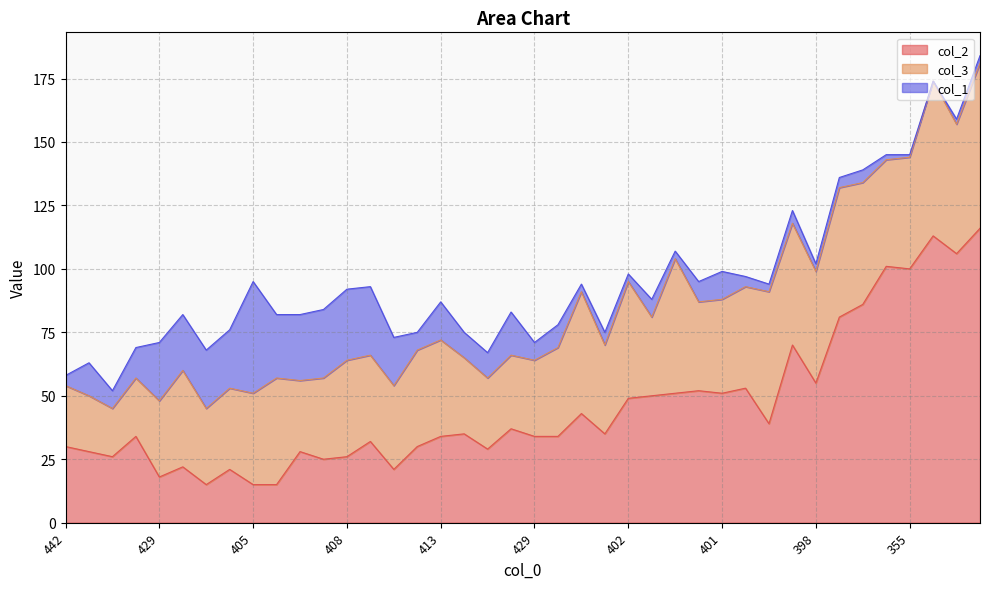

How many data points in col_3 are above 37?

19